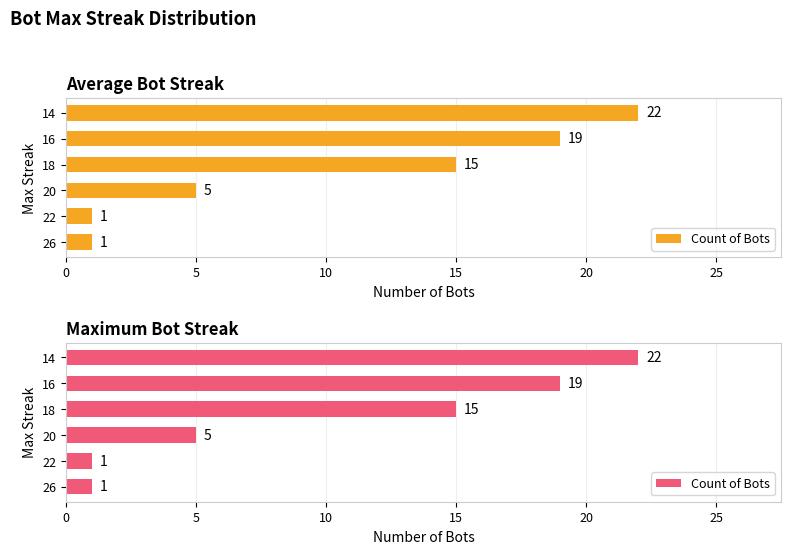

Is it true that the value at 14 is 31?

False